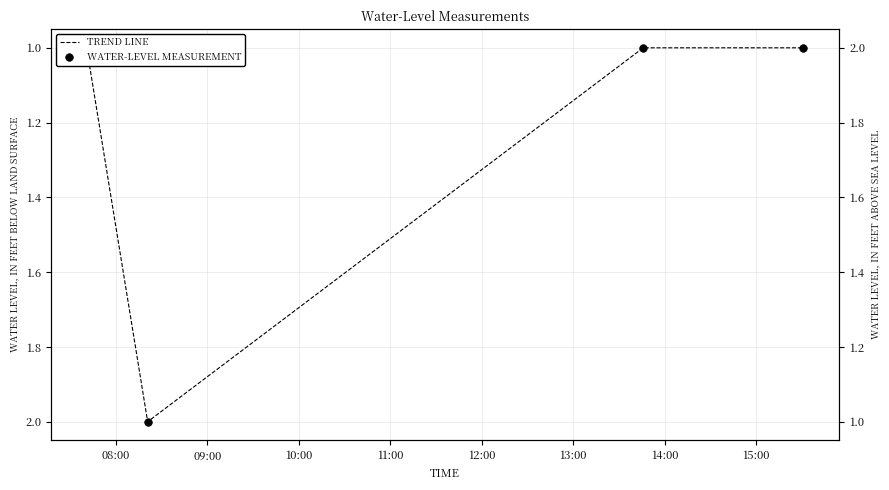

At how many categories does at least one series exceed 1?

1